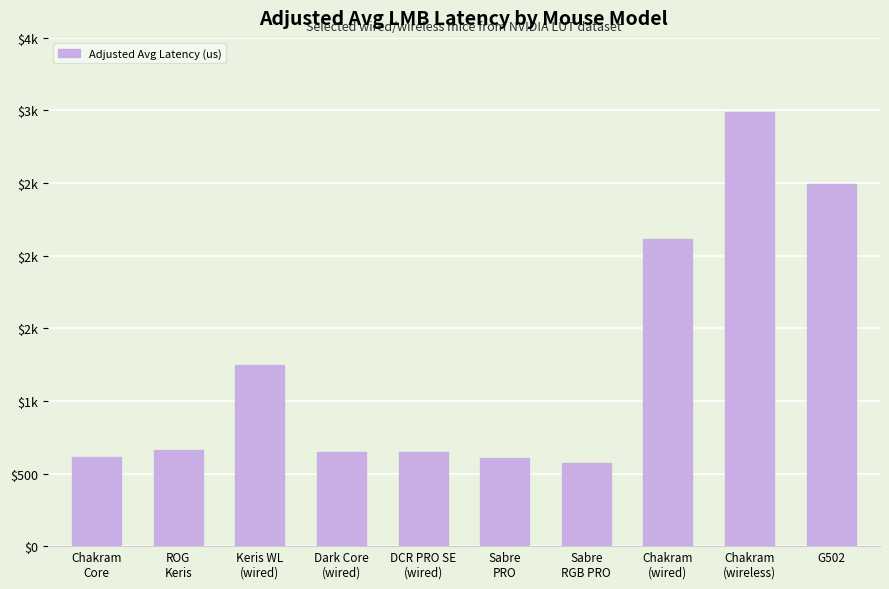

Which category has the lowest value across all series?

Sabre
RGB PRO